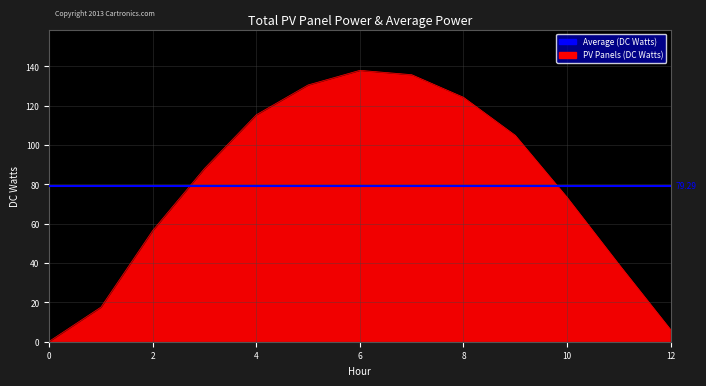

What is the smallest value displayed?

0.2